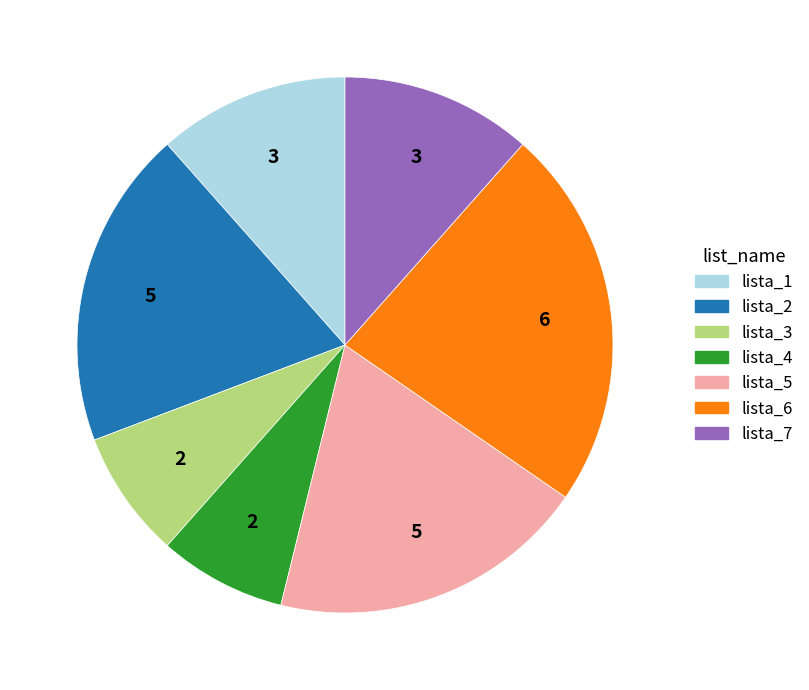

Which category has the biggest portion of the pie?

lista_6